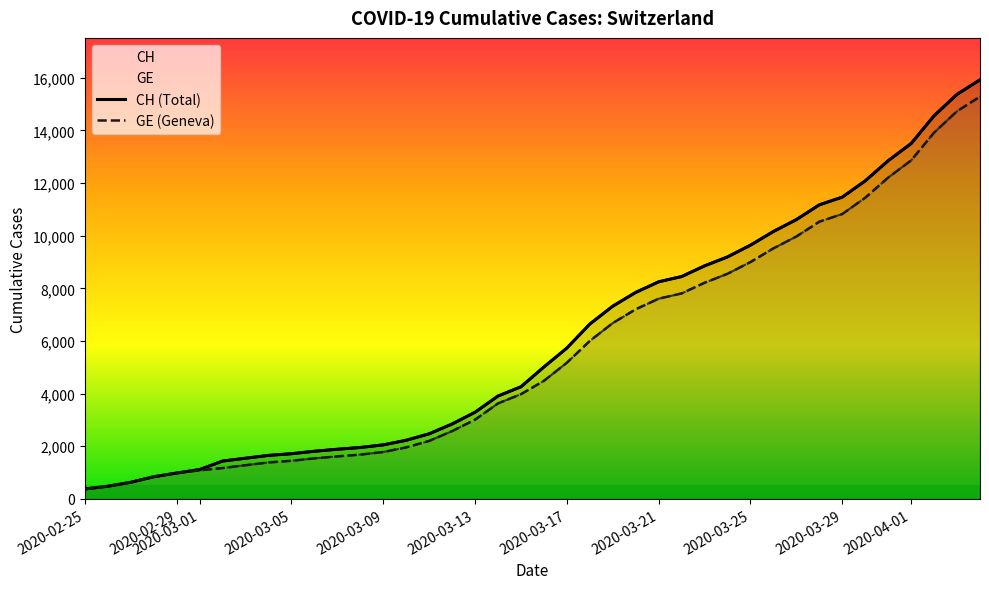

Rank the series by their maximum value, from highest to lowest.

CH, GE